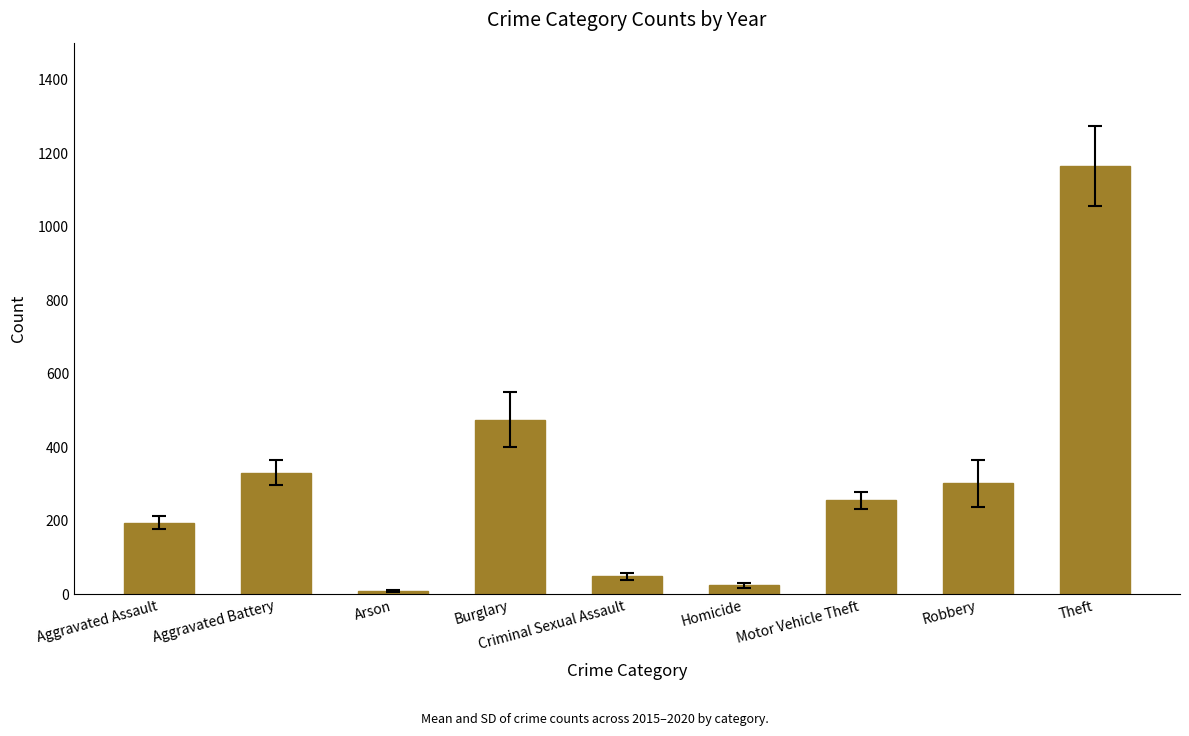

Which category has the lowest value across all series?

Arson